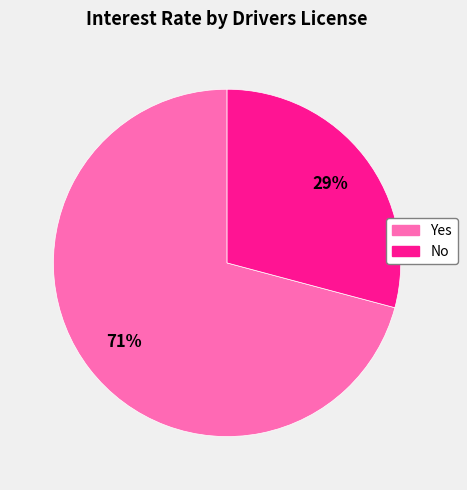

Is it true that Yes is 64% of the pie?

False